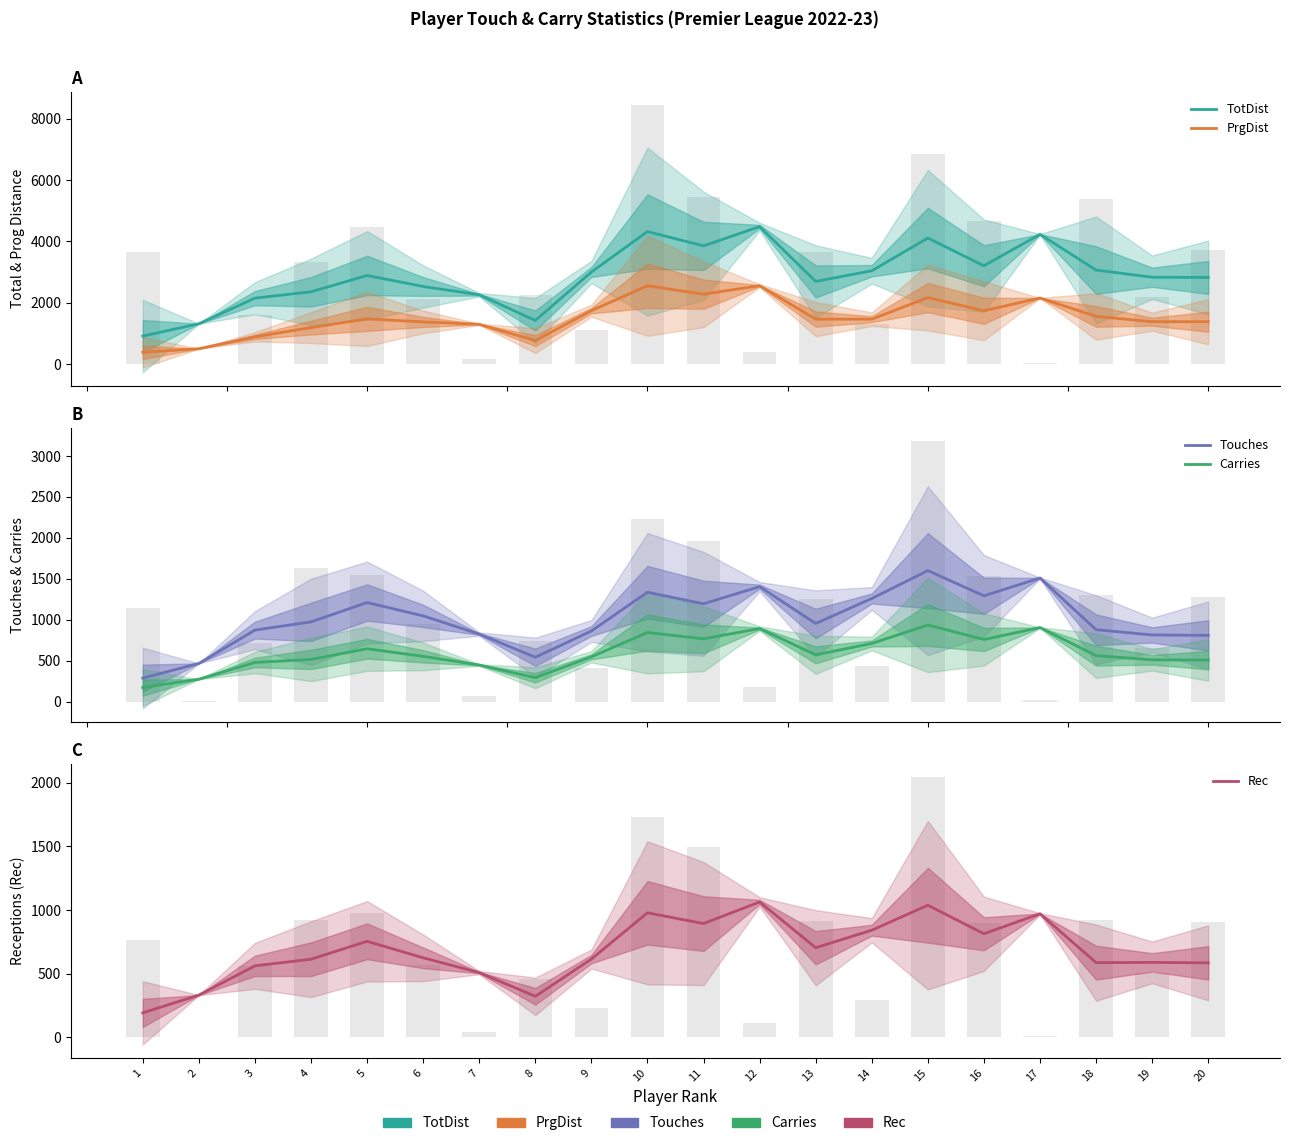

What is the total value across all series at 8?

3342.0